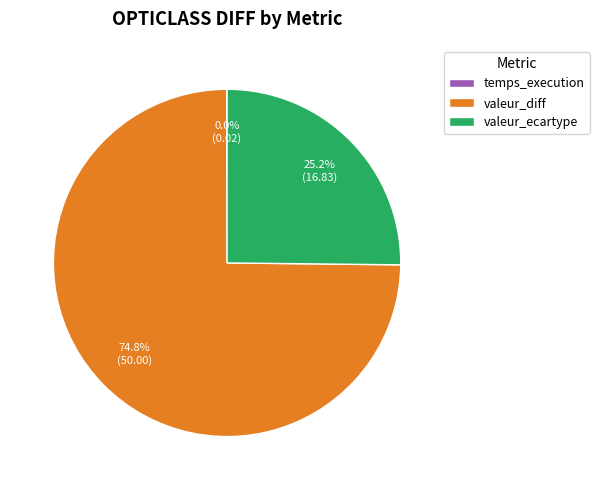

What is the largest slice in the pie chart?

valeur_diff